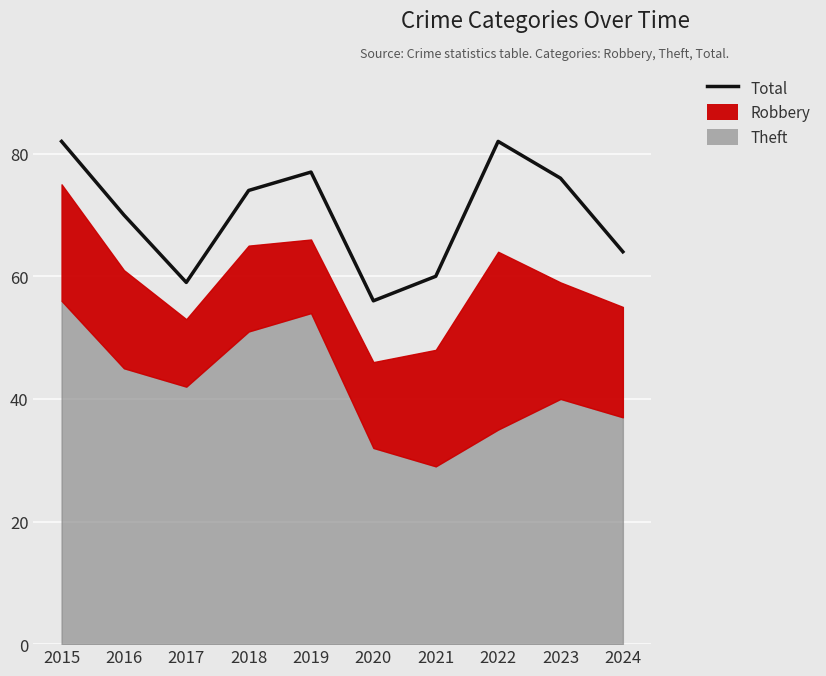

Which label corresponds to the smallest value in the chart?

2020